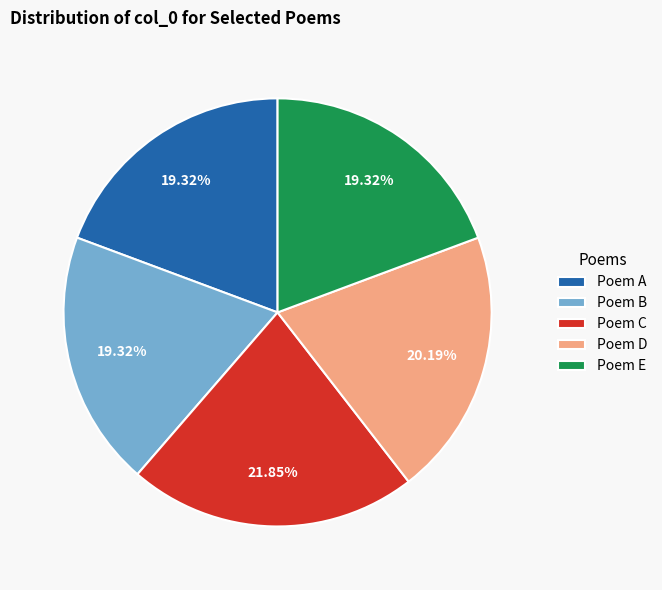

Count the number of slices in the pie.

5